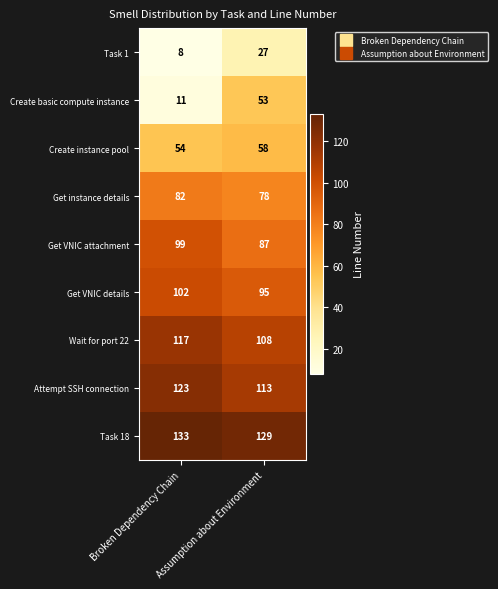

Which series has the widest spread of values?

Create basic compute instance